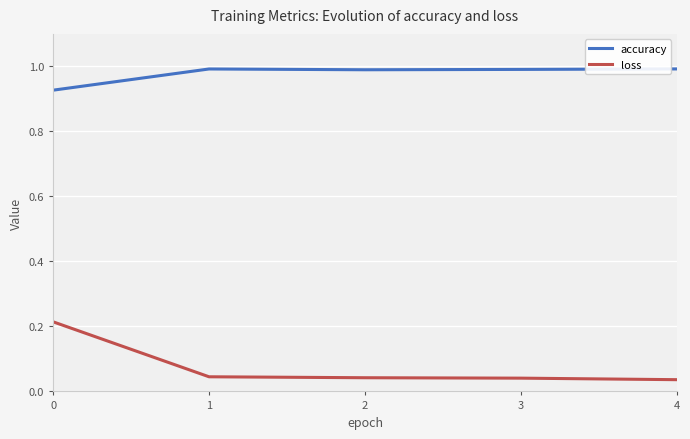

What is the maximum value for accuracy?

1.0